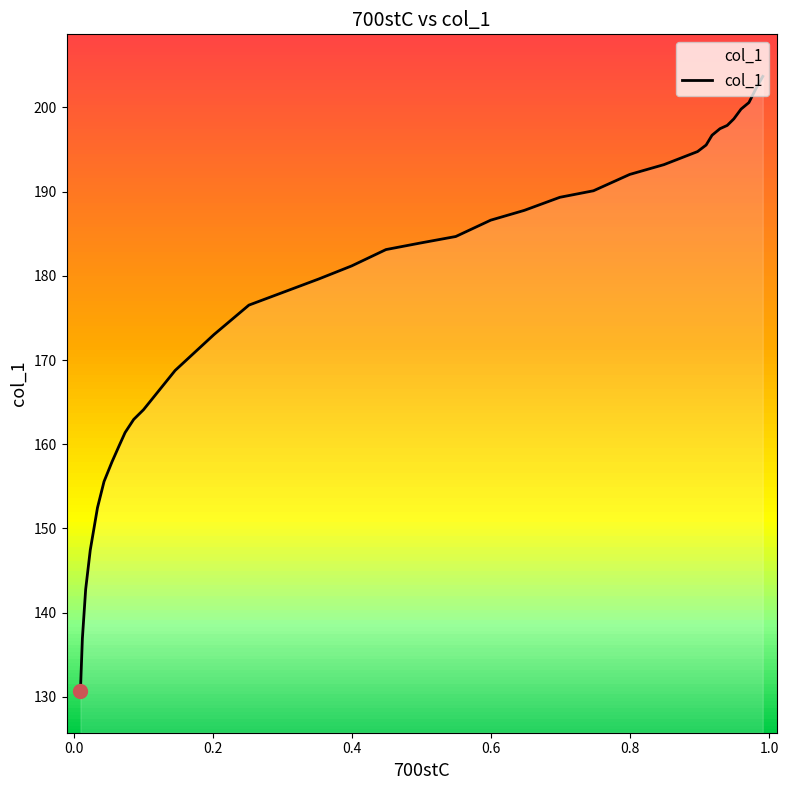

The value at 16 is 295.2. True or false?

False